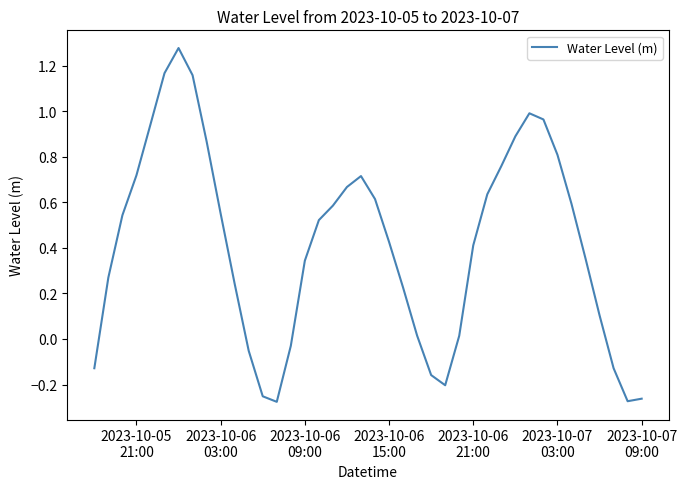

What is the difference between the maximum and minimum values?

1.6